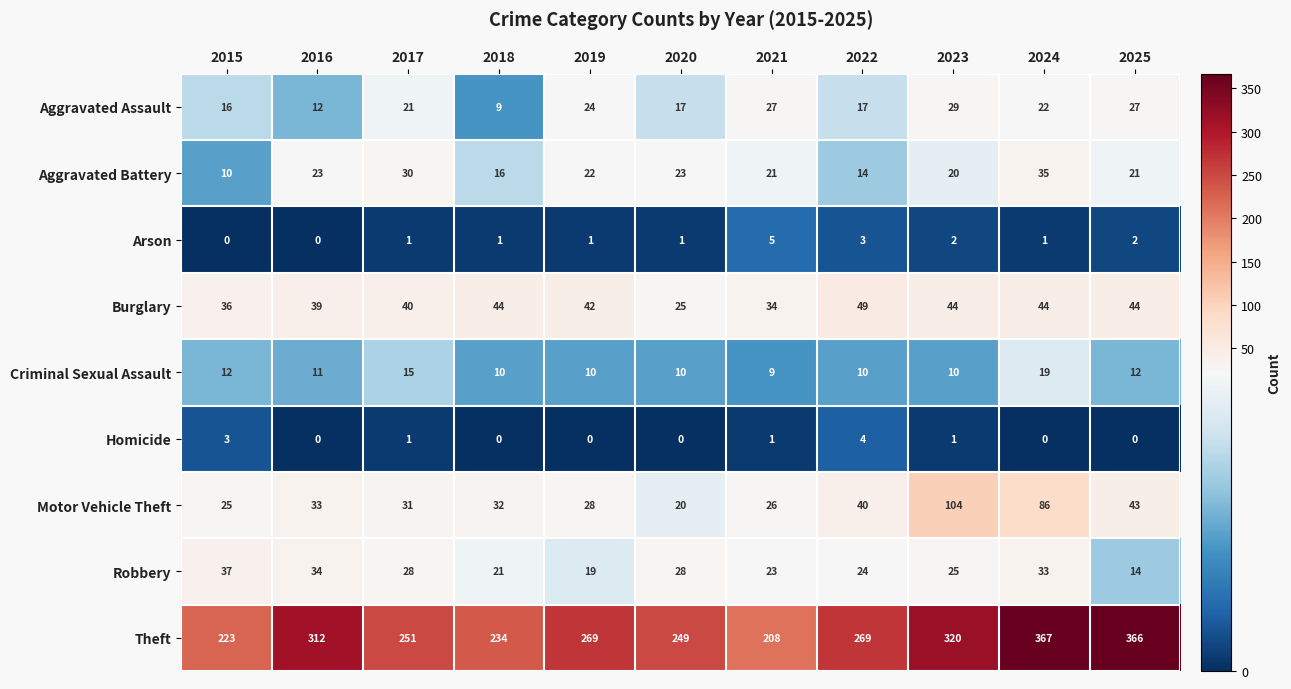

The Aggravated Assault series shows 14 at 2018. True or false?

False